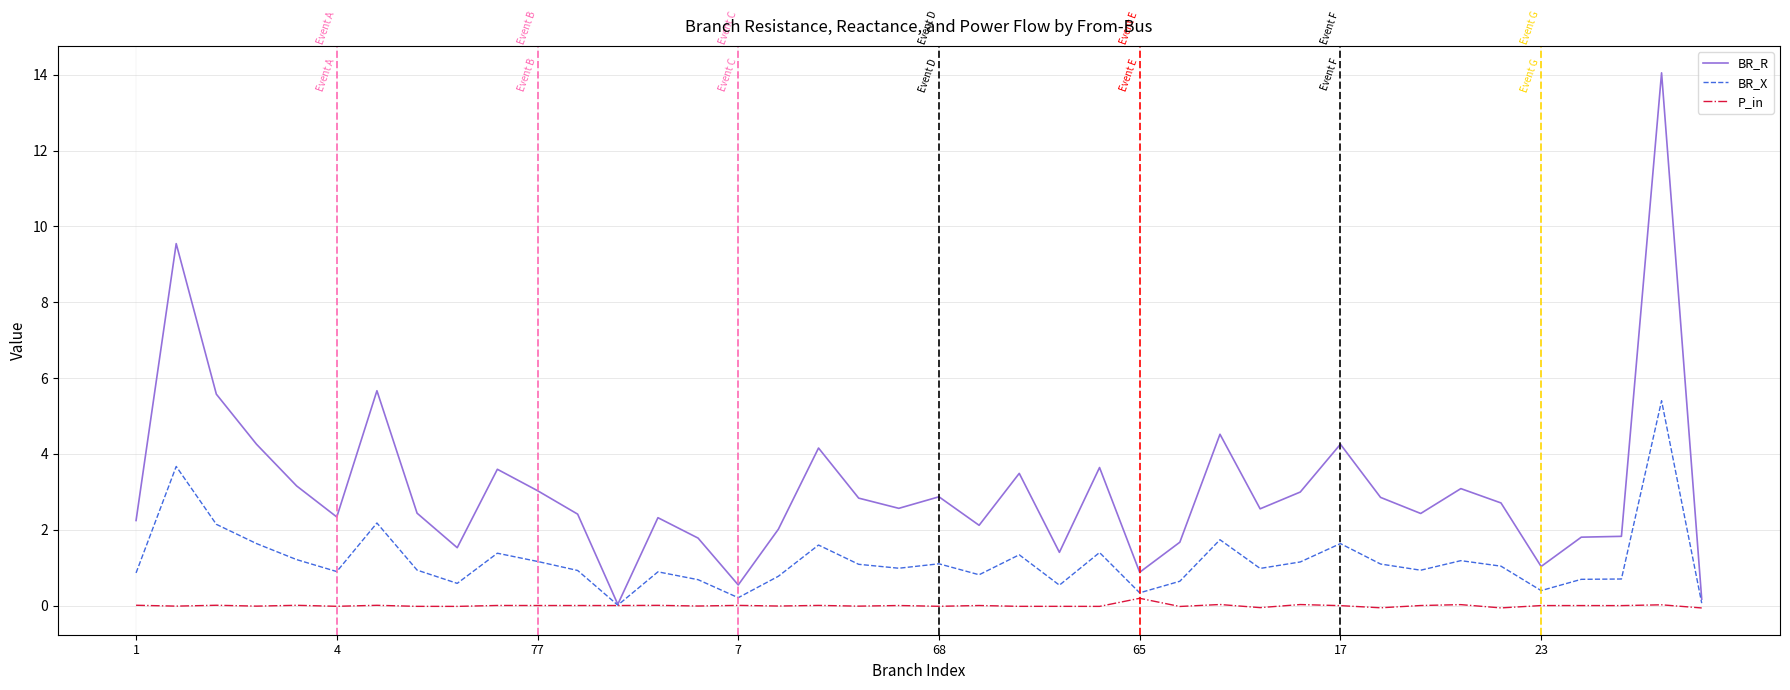

What is the greatest value displayed?

14.1